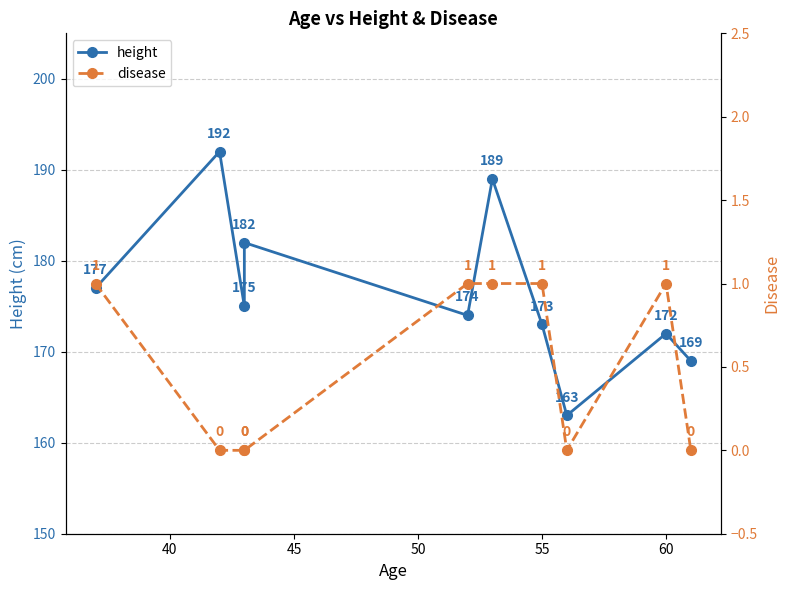

What is the difference between the second highest and second lowest values in the disease series?

1